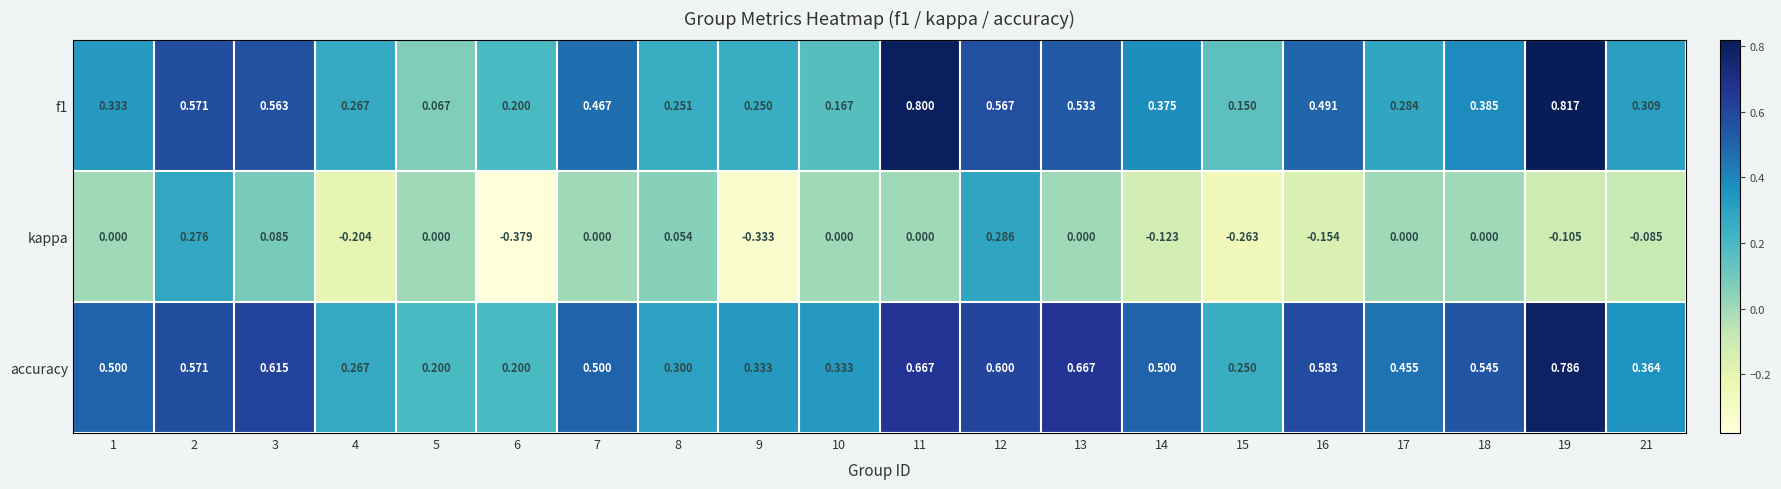

Which series has the largest total across all categories?

accuracy